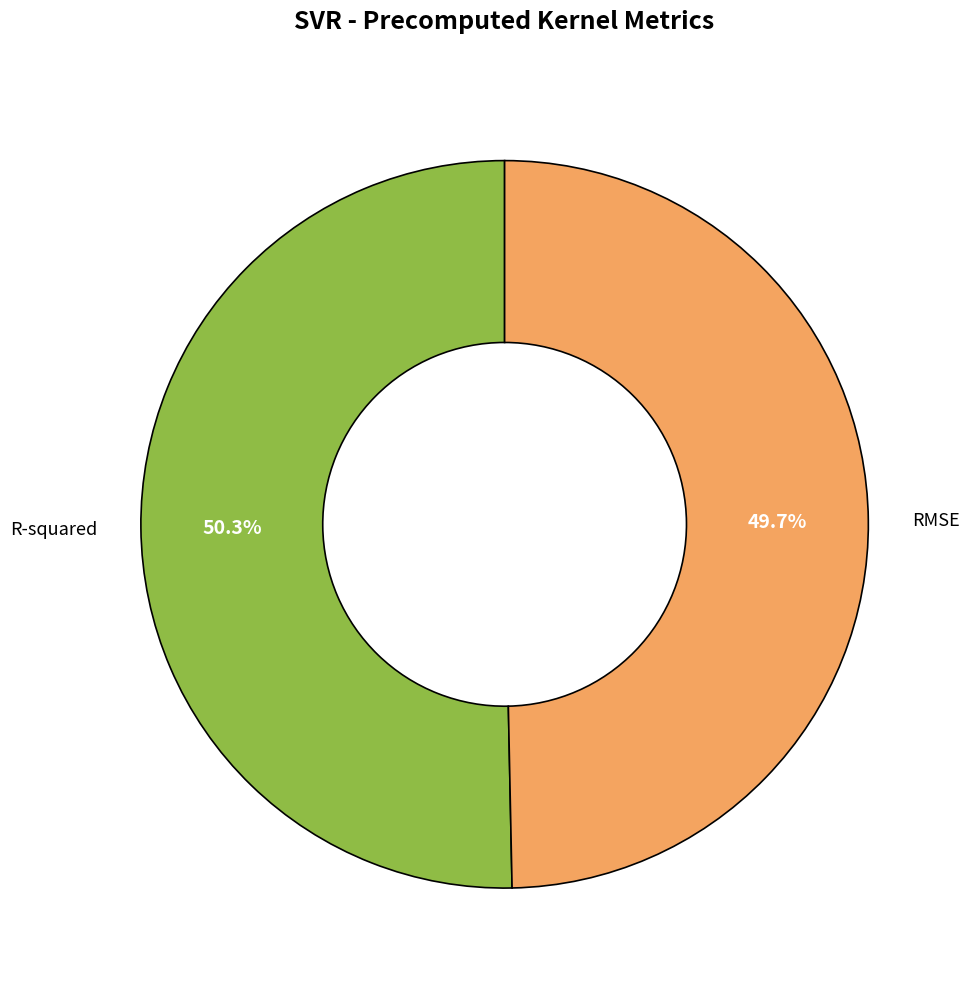

How many slices are in this pie chart?

2